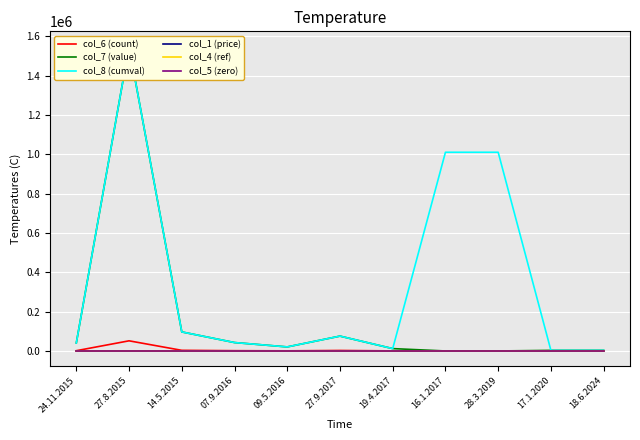

Reading left to right, what are all the values shown in this chart?

col_6 (count): 1355	51590	3228	1425	687	2516	399	0	0	100	100
col_7 (value): 40650	1547700	96840	42750	20610	75480	11970	0	0	3000	3000
col_8 (cumval): 40650	1547700	96840	42750	20610	75480	11970	1010250	1010250	3000	3000
col_1 (price): 30	30	30	30	30	30	30	30	30	30	30
col_4 (ref): 30	30	30	30	30	30	30	30	30	30	30
col_5 (zero): 0	0	0	0	0	0	0	0	0	0	0